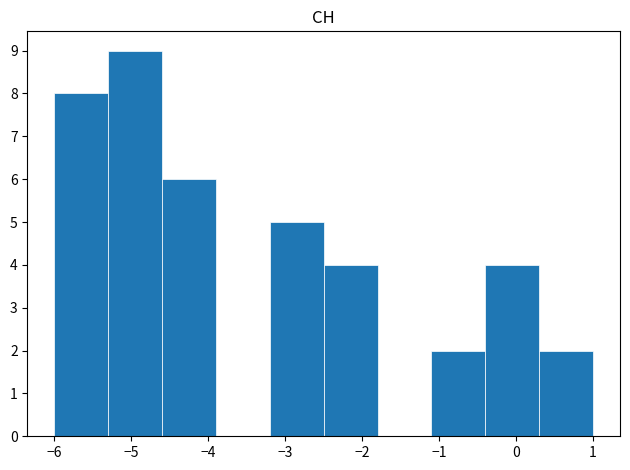

Reading left to right, transcribe this chart: for each bar, give the range it covers on the x-axis and its height. The values are not printed on the chart, so give them approximately, as read against the axis.

-6.0 to -5.3: 8
-5.3 to -4.6: 9
-4.6 to -3.9: 6
-3.9 to -3.2: 0
-3.2 to -2.5: 5
-2.5 to -1.8: 4
-1.8 to -1.1: 0
-1.1 to -0.4: 2
-0.4 to 0.3: 4
0.3 to 1.0: 2